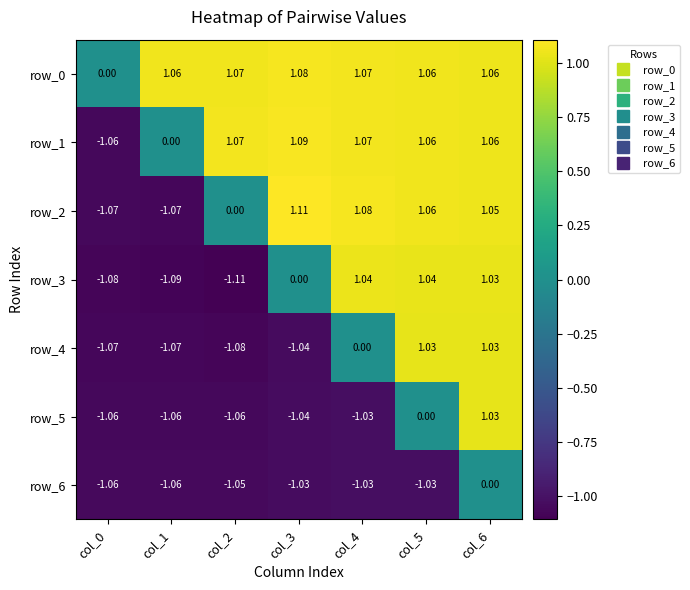

Is the value of row_4 at col_0 greater than the value of row_2 at col_4?

No